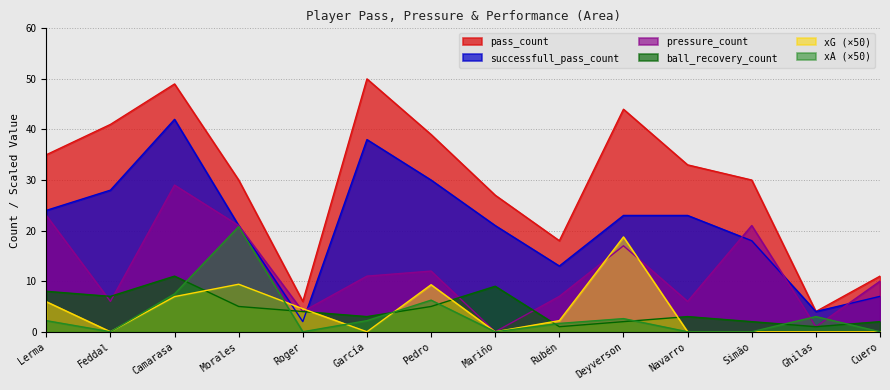

Where is the first local maximum for pass_count?

Camarasa